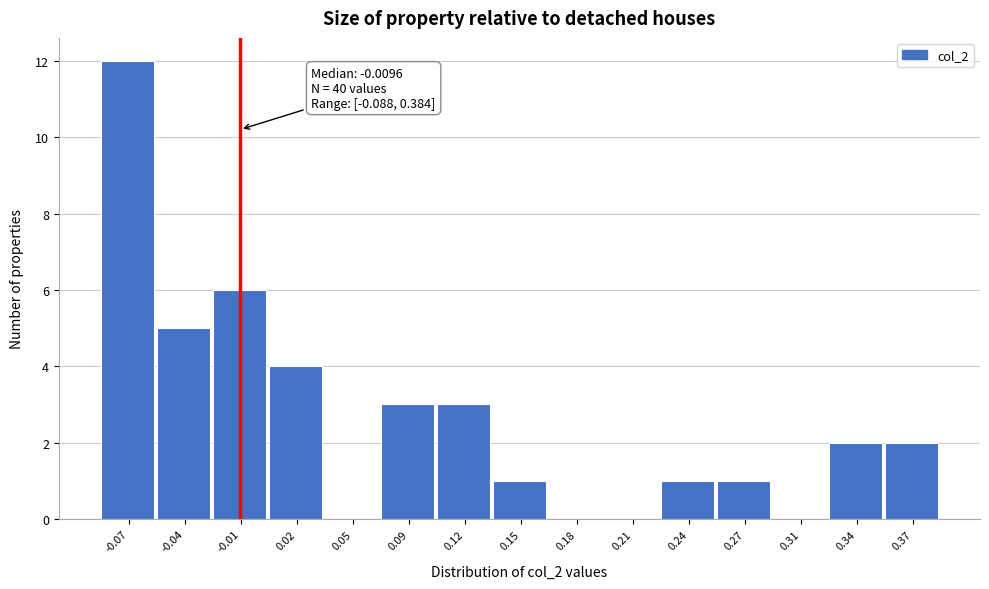

Which range on the x-axis has the tallest bar?

-0.090 to -0.055